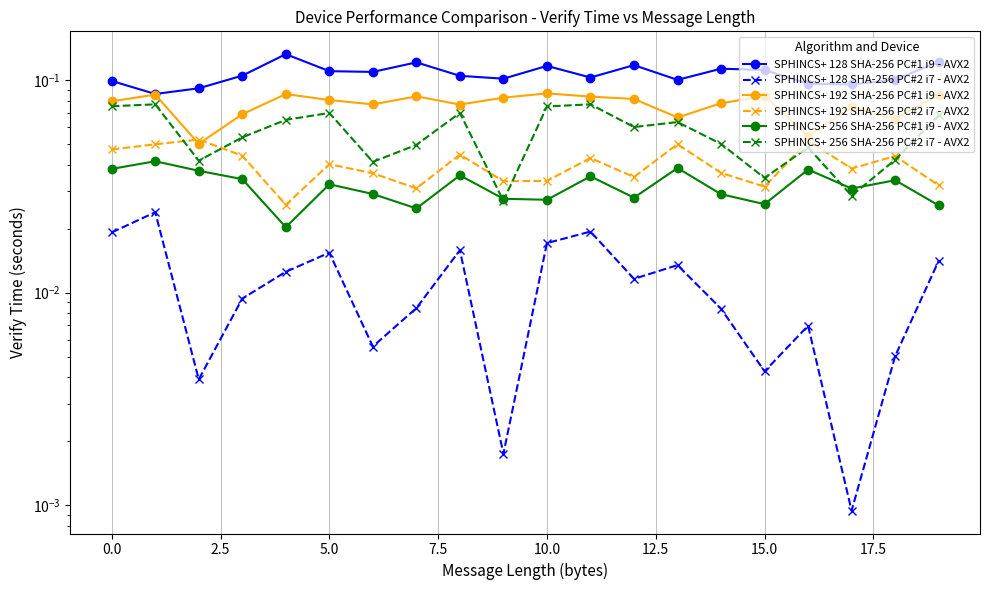

Is the value of SPHINCS+ 256 SHA-256 PC#2 i7 - AVX2 at −2.5 greater than the value of SPHINCS+ 128 SHA-256 PC#1 i9 - AVX2 at 5.0?

No